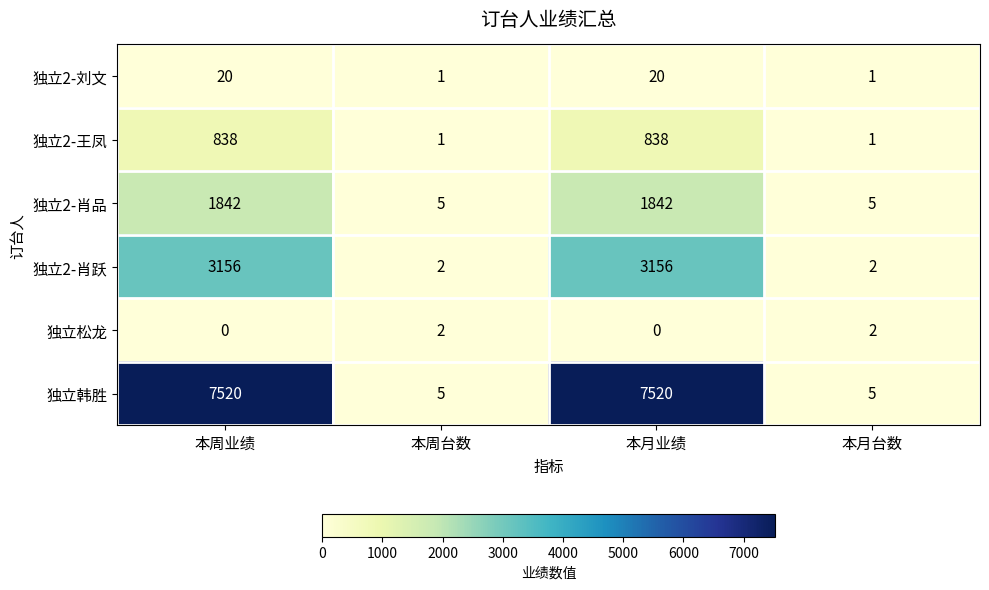

Which series has the widest spread of values?

独立韩胜